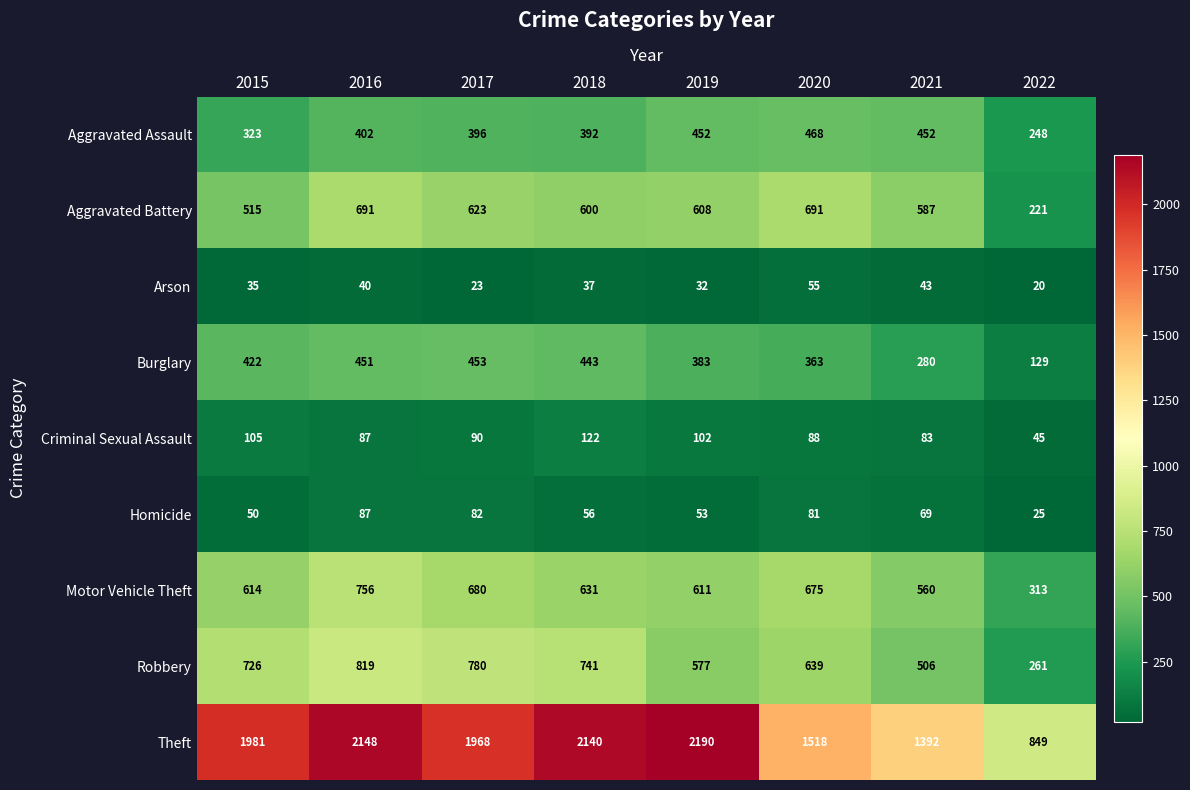

What is the minimum value shown in the chart?

20